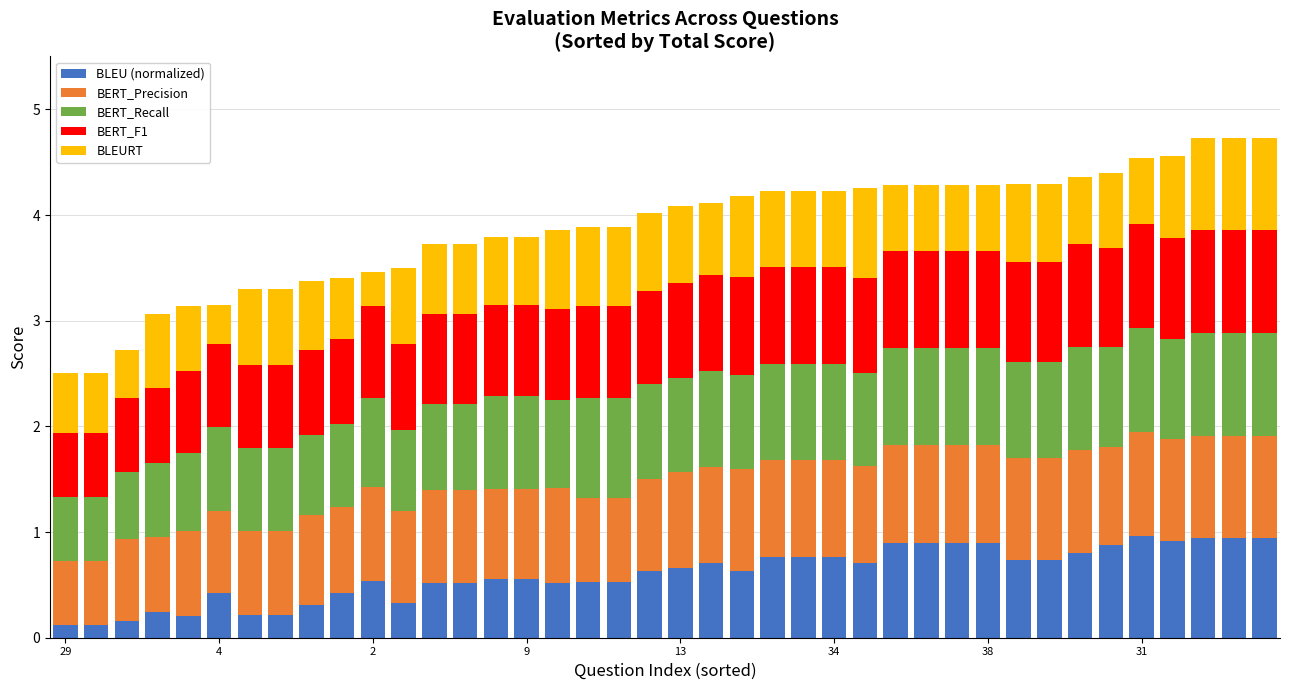

What are all the series names shown in the legend?

BLEU (normalized), BERT_Precision, BERT_Recall, BERT_F1, BLEURT